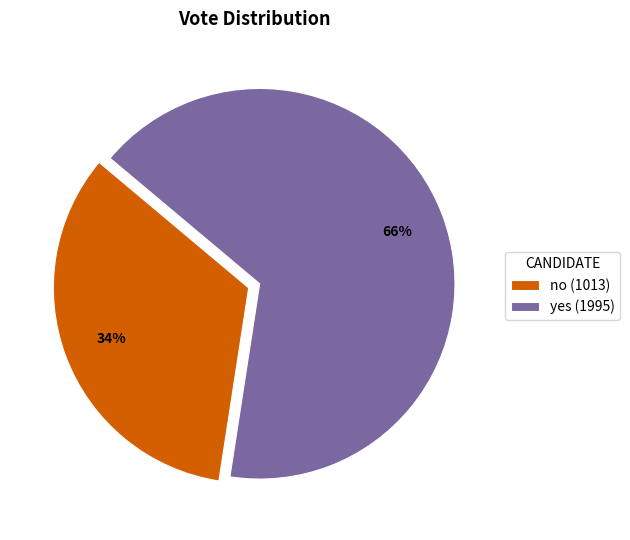

Which slice is the smallest?

no